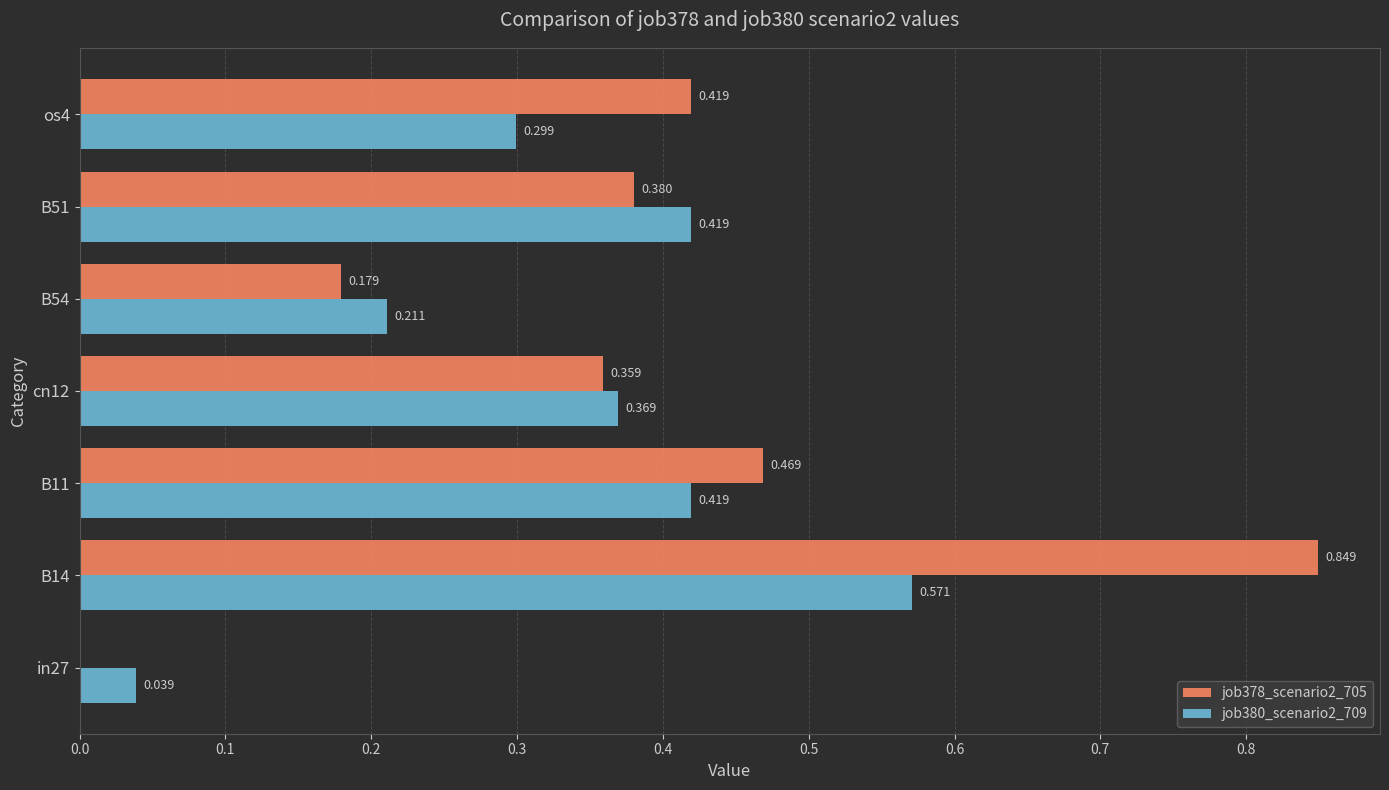

Is the value of job380_scenario2_709 at in27 greater than the value of job378_scenario2_705 at B51?

No